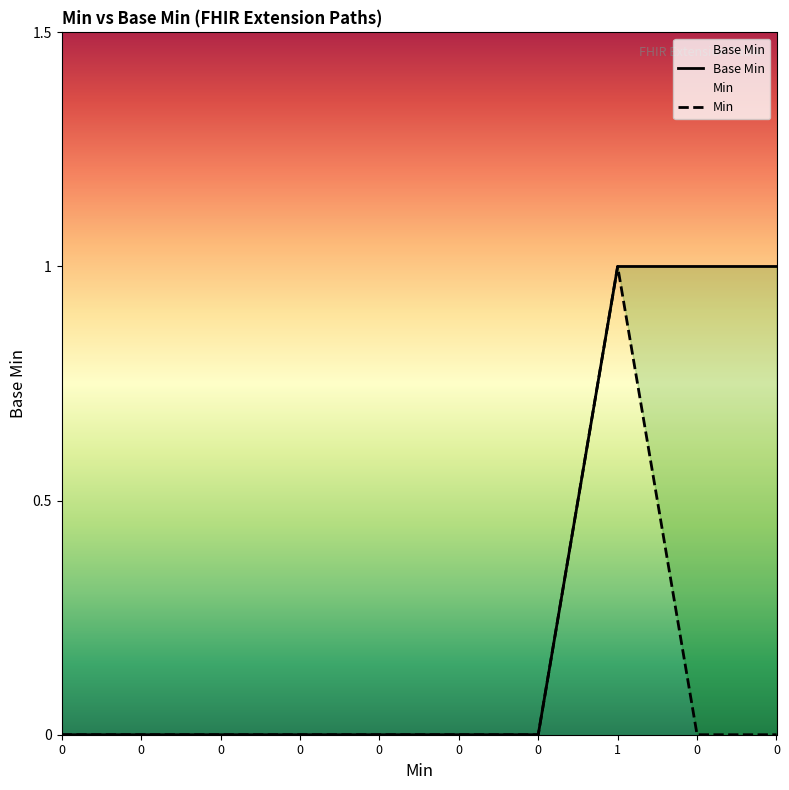

Is it true that Base Min equals 1 at 1?

True